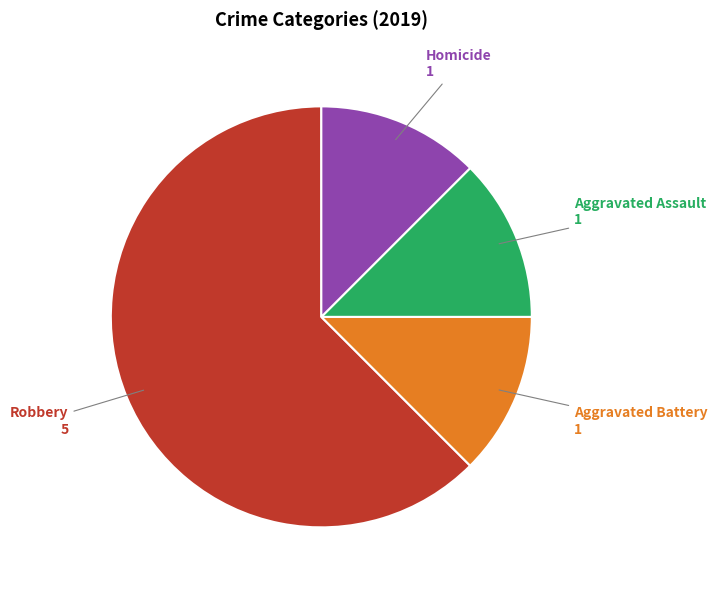

Does any single category account for the majority?

Yes